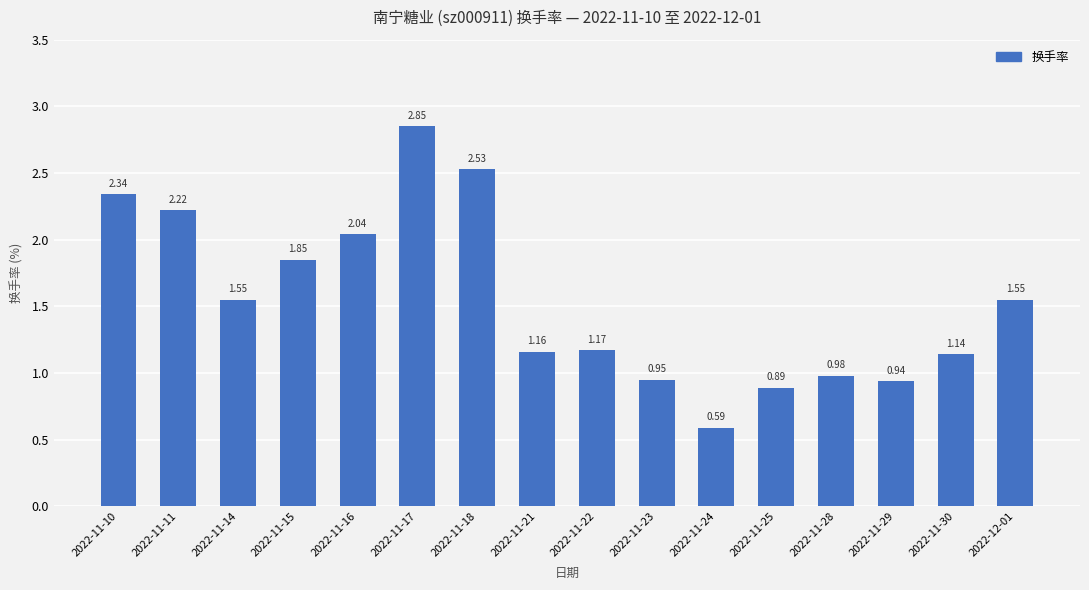

What is the sum of all values?

24.8